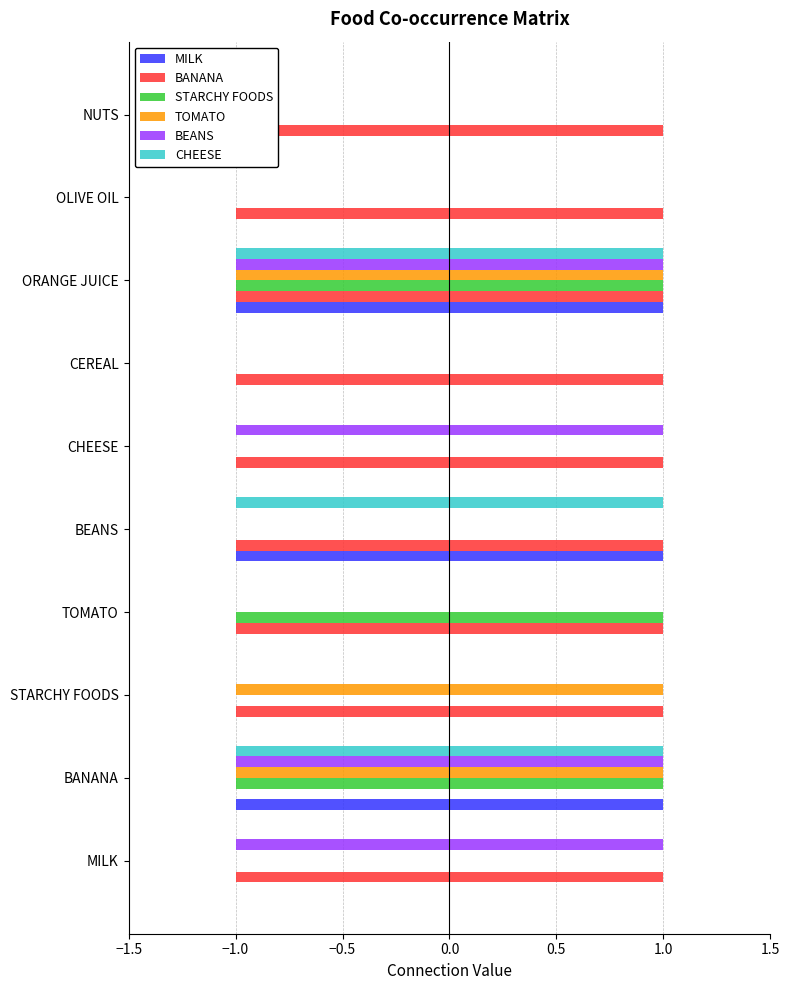

Count the STARCHY FOODS values in the range 0 to 1.

10